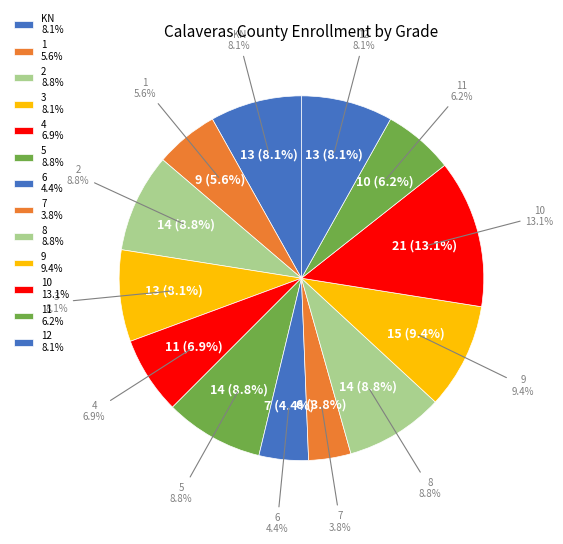

To the nearest percent, what is the difference between the largest and smallest slice percentages?

9%